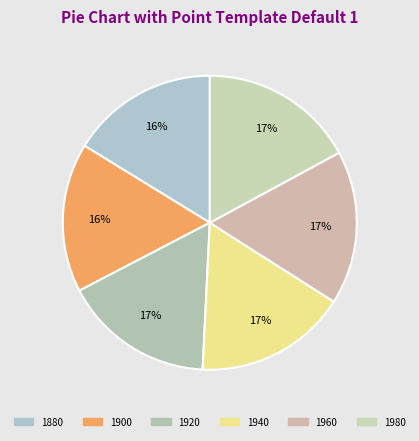

True or false: 1920 accounts for 23% of the total.

False